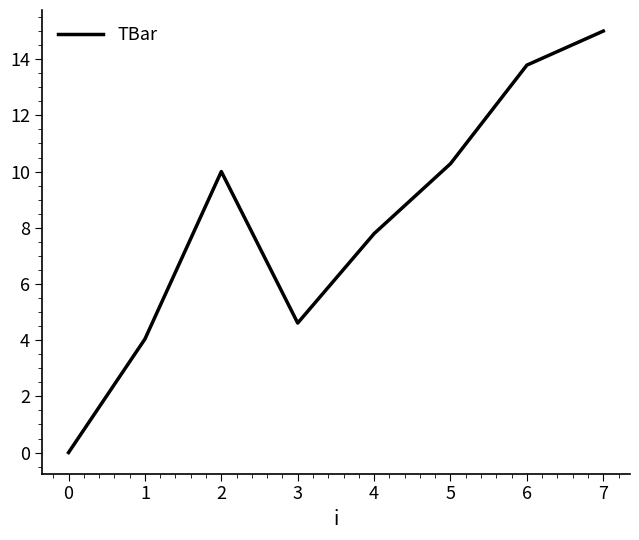

What is the difference between the values at 4 and 1?

3.8